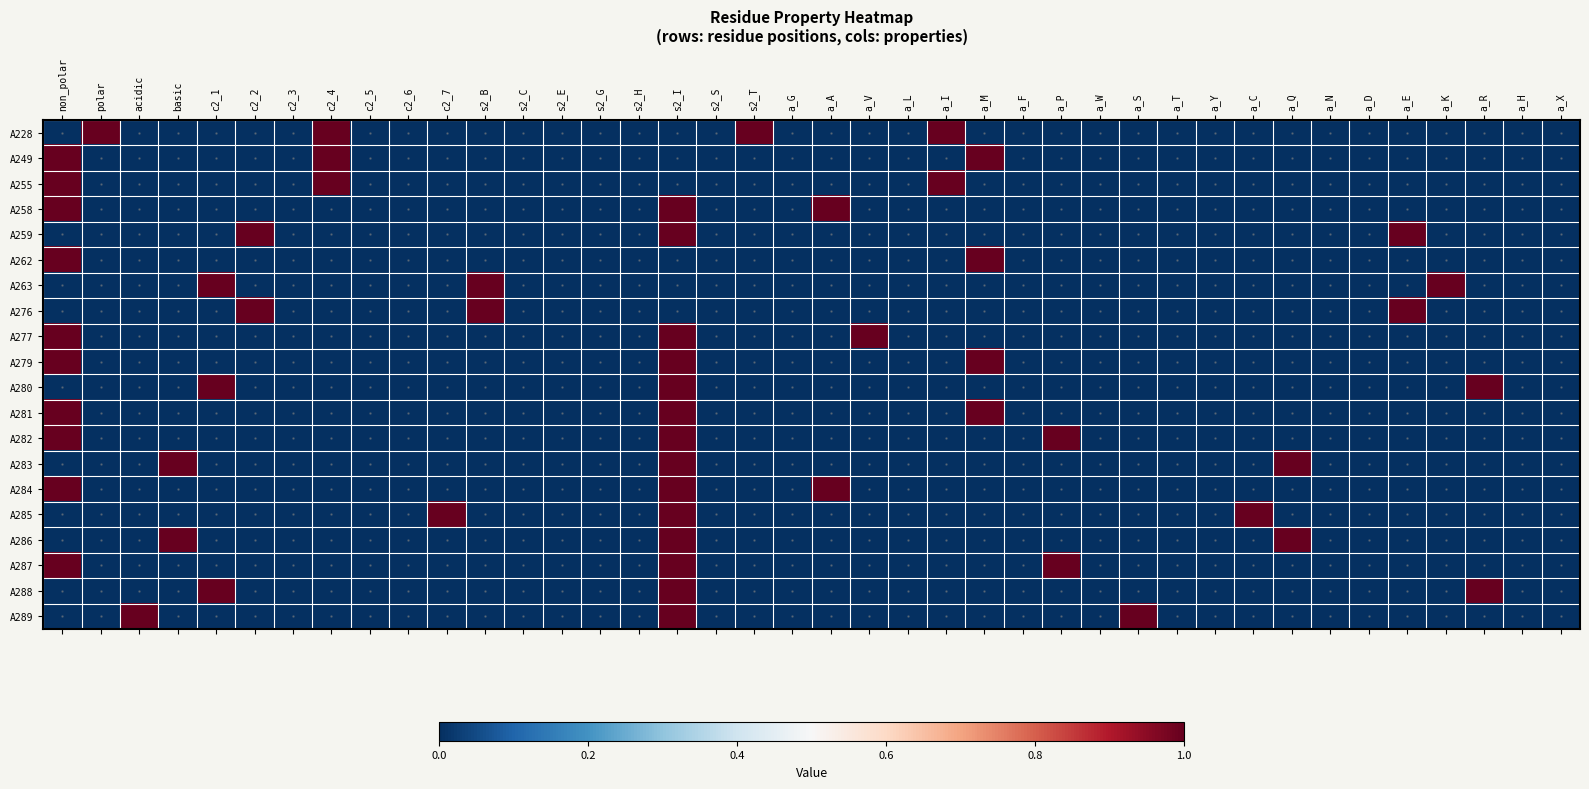

At how many categories does at least one series exceed 0?

22